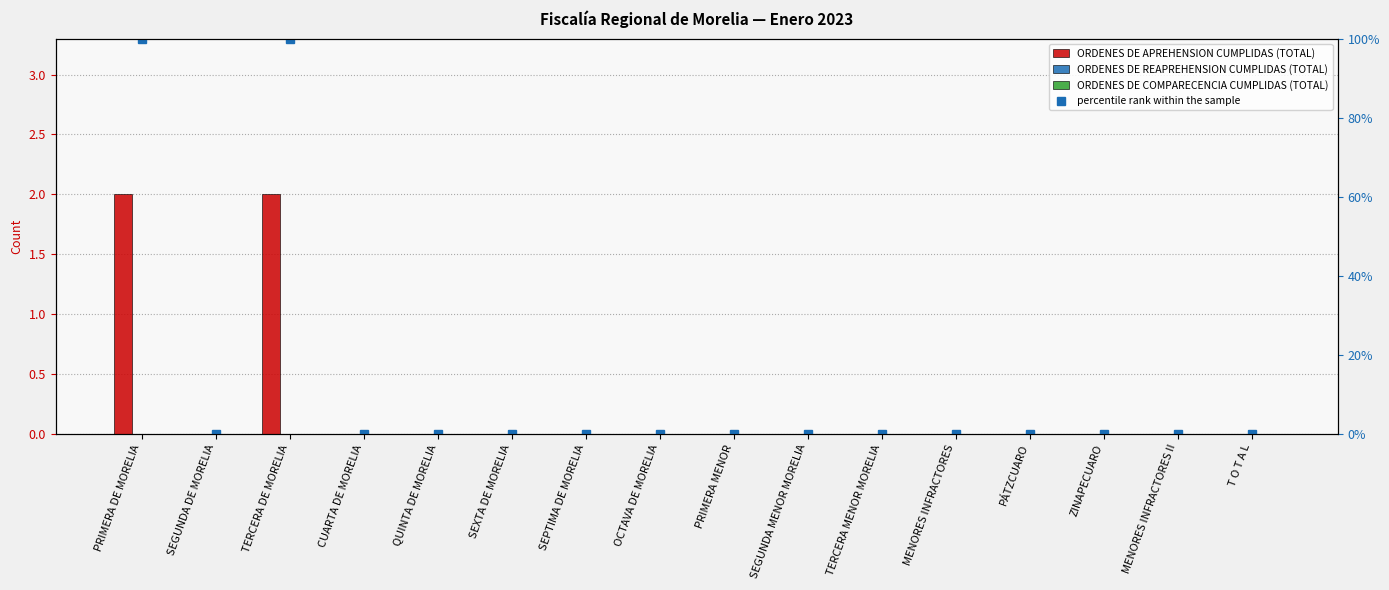

How many distinct data groups are displayed?

4